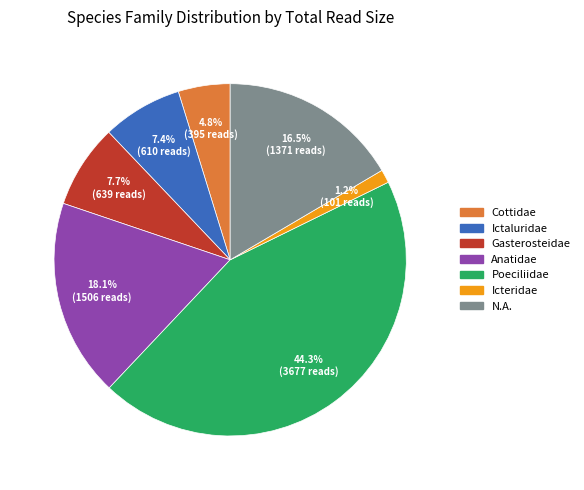

How many segments does this pie chart have?

7